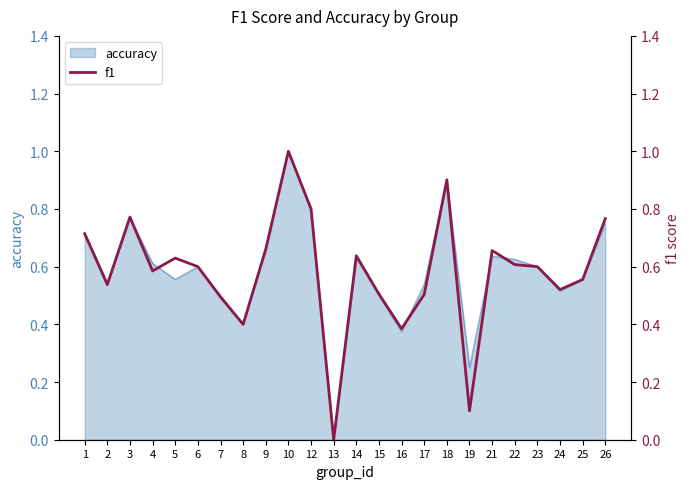

Rank the categories by value from lowest to highest.

13, 19, 16, 8, 7, 17, 15, 24, 2, 25, 4, 6, 23, 22, 5, 14, 21, 9, 1, 26, 3, 12, 18, 10